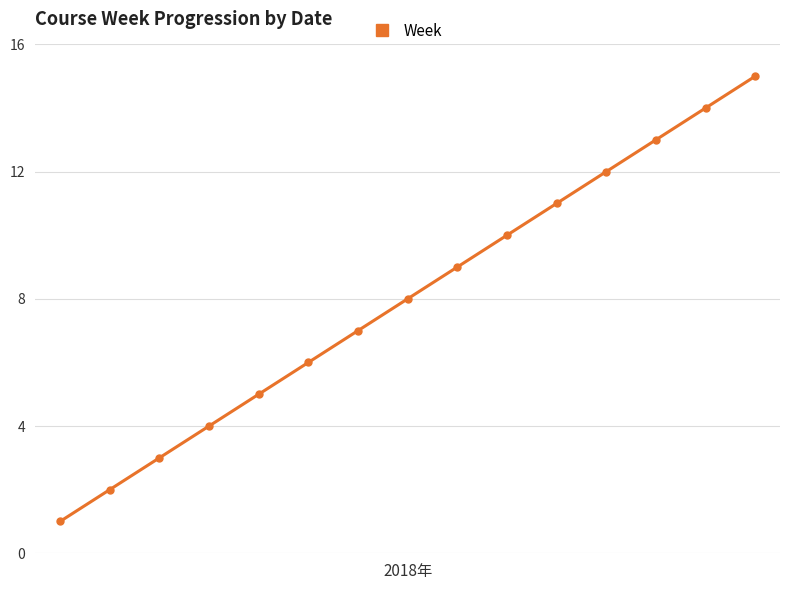

True or false: there are more than 2 points higher than both neighbors.

False